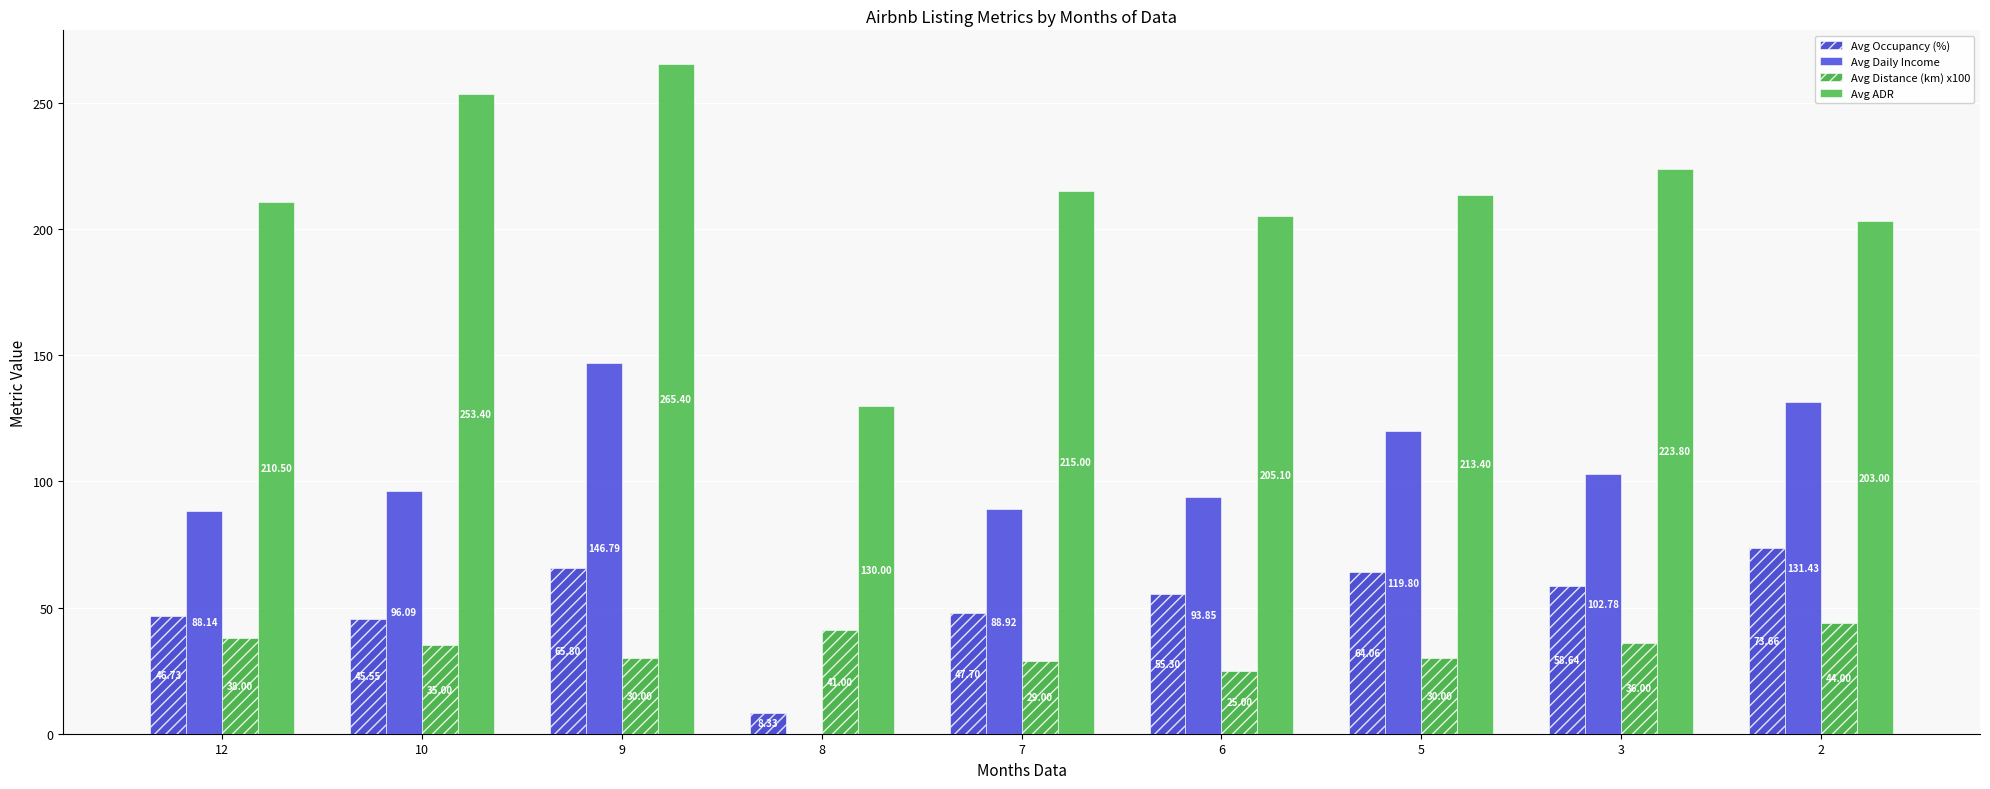

At which category is the sum across all series the highest?

9